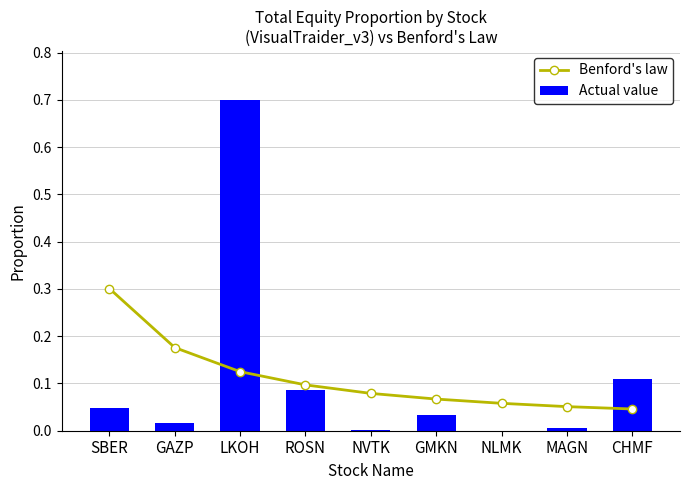

What is the sum of the Benford's law values at GMKN and GAZP?

0.2